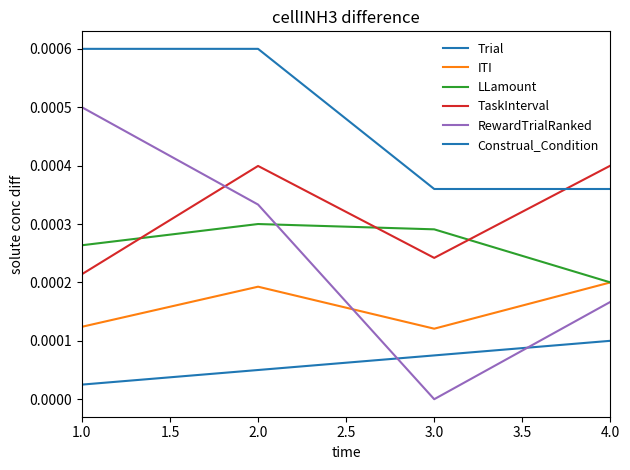

Does the chart display data point markers on the line(s)?

No